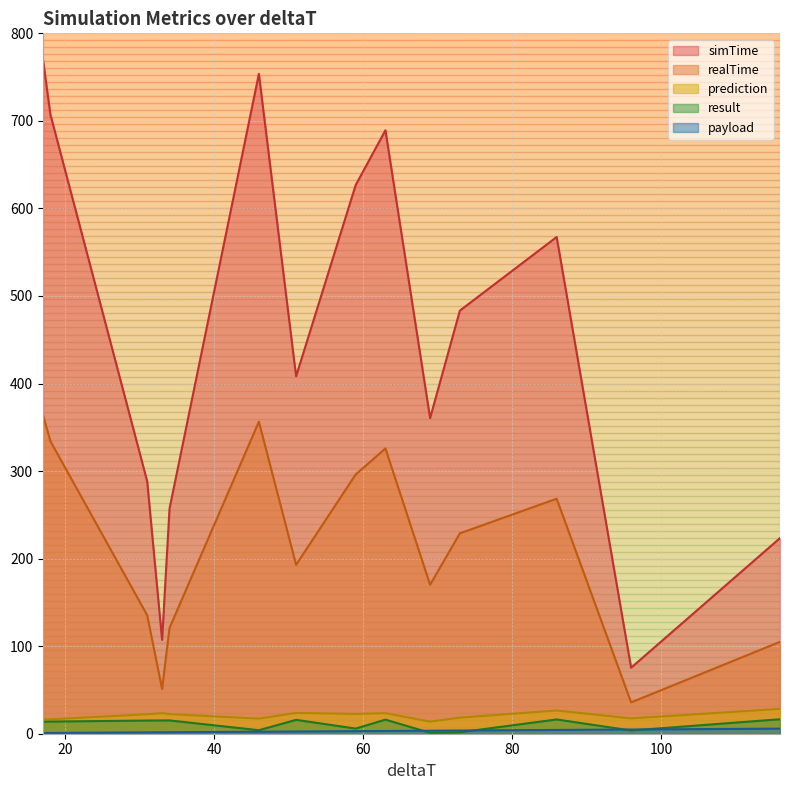

Which series has the widest spread of values?

simTime